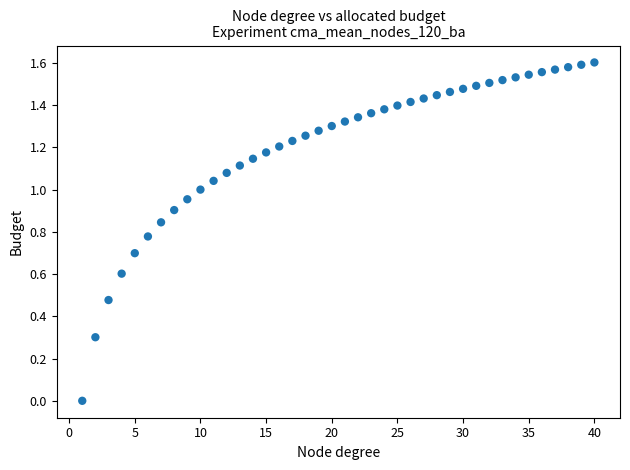

What is the range of X values (max minus min)?

39.0